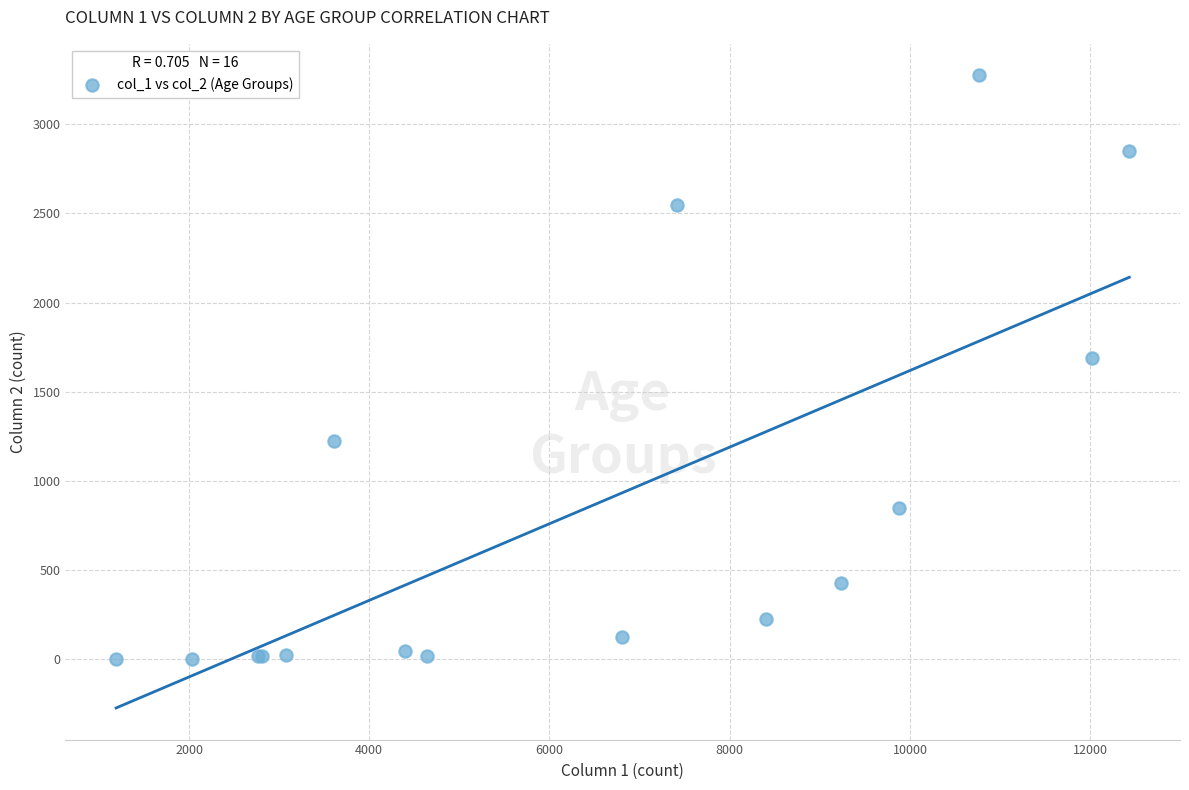

What Y value in the scatter plot is closest to 1638?

1690